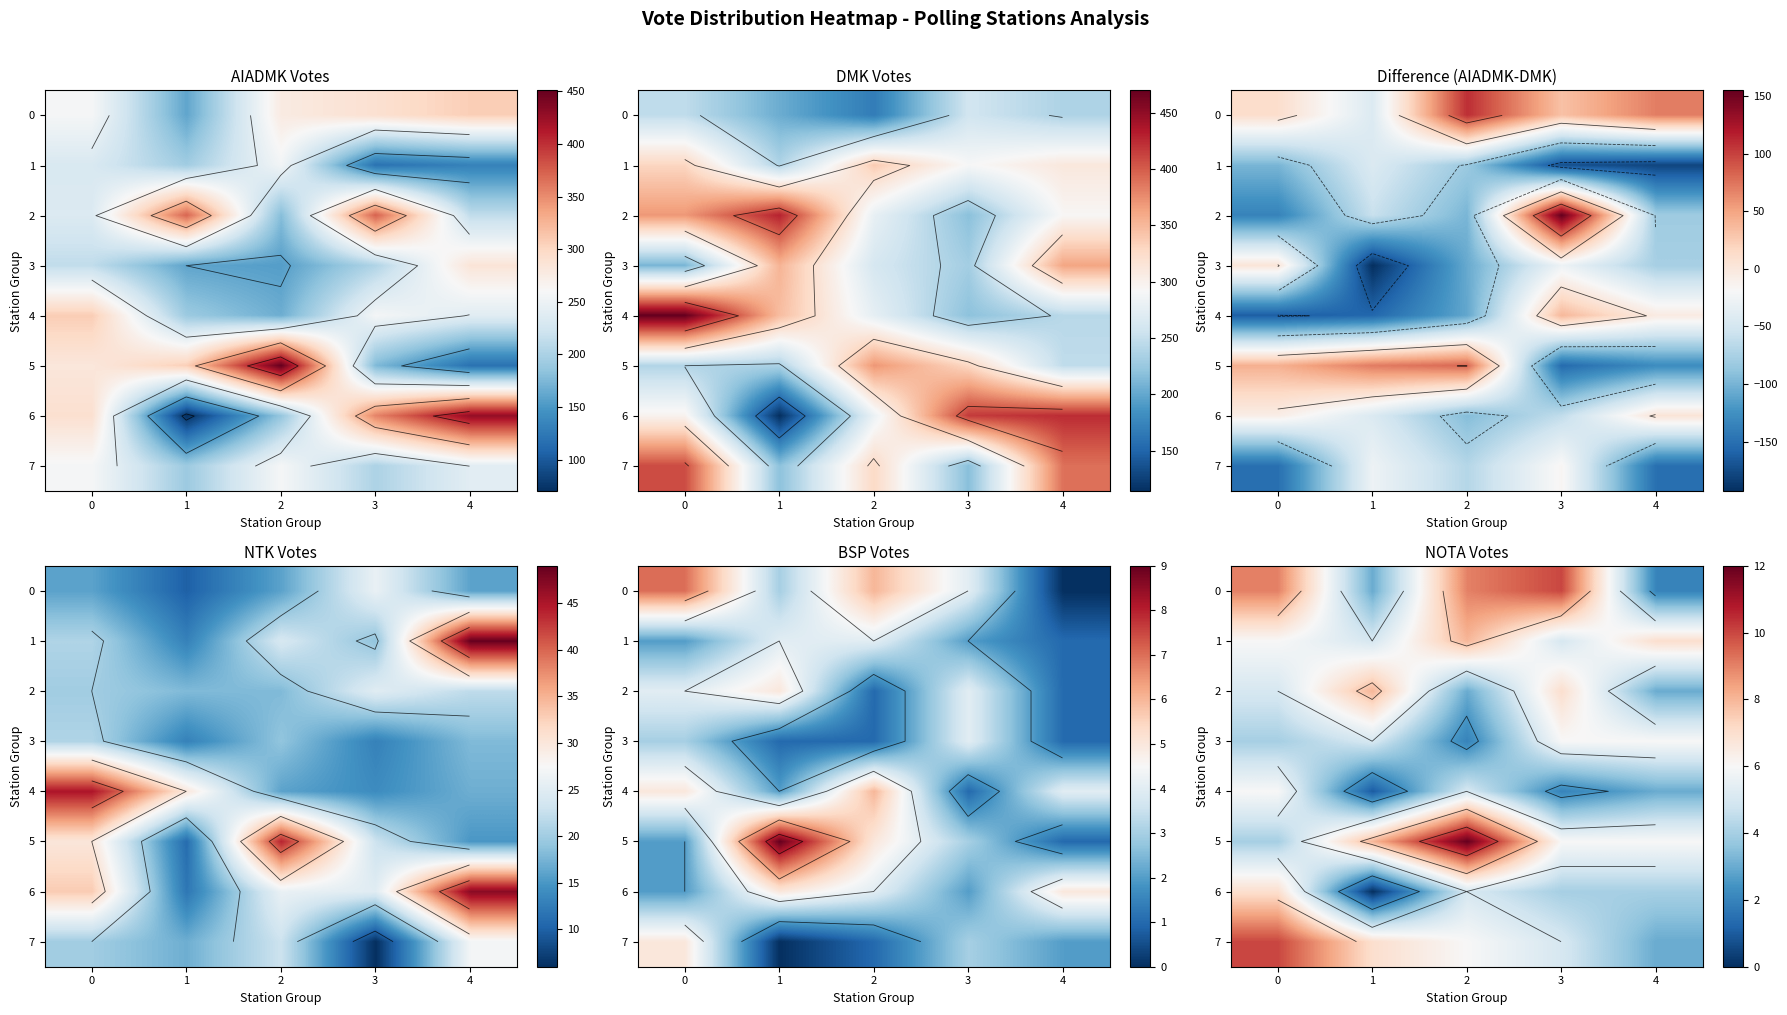

At how many categories does at least one series exceed 1?

5